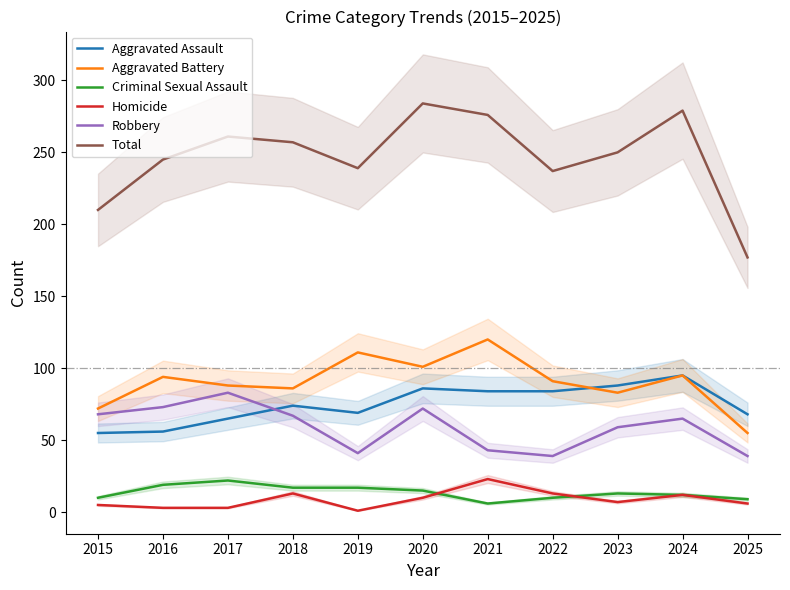

Which series has the largest total across all categories?

Total